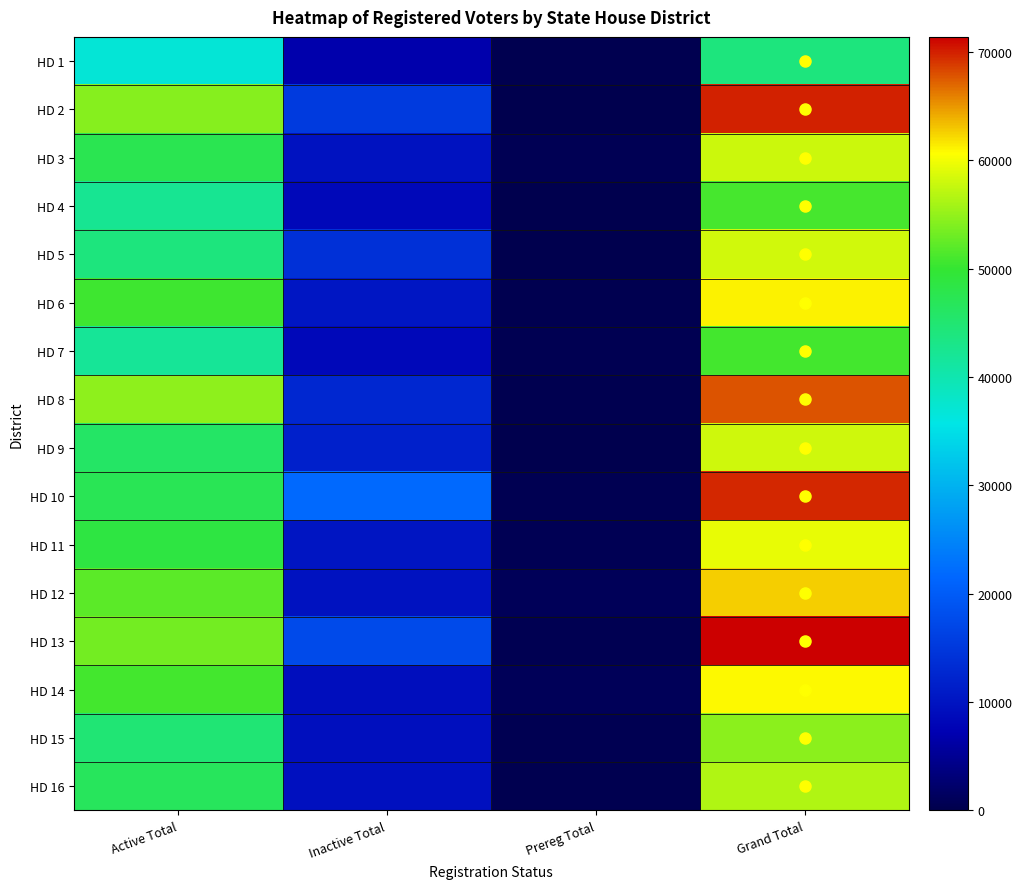

List the series in order of their peak value, lowest first.

HD 1, HD 7, HD 4, HD 15, HD 16, HD 3, HD 9, HD 5, HD 11, HD 14, HD 6, HD 12, HD 8, HD 10, HD 2, HD 13